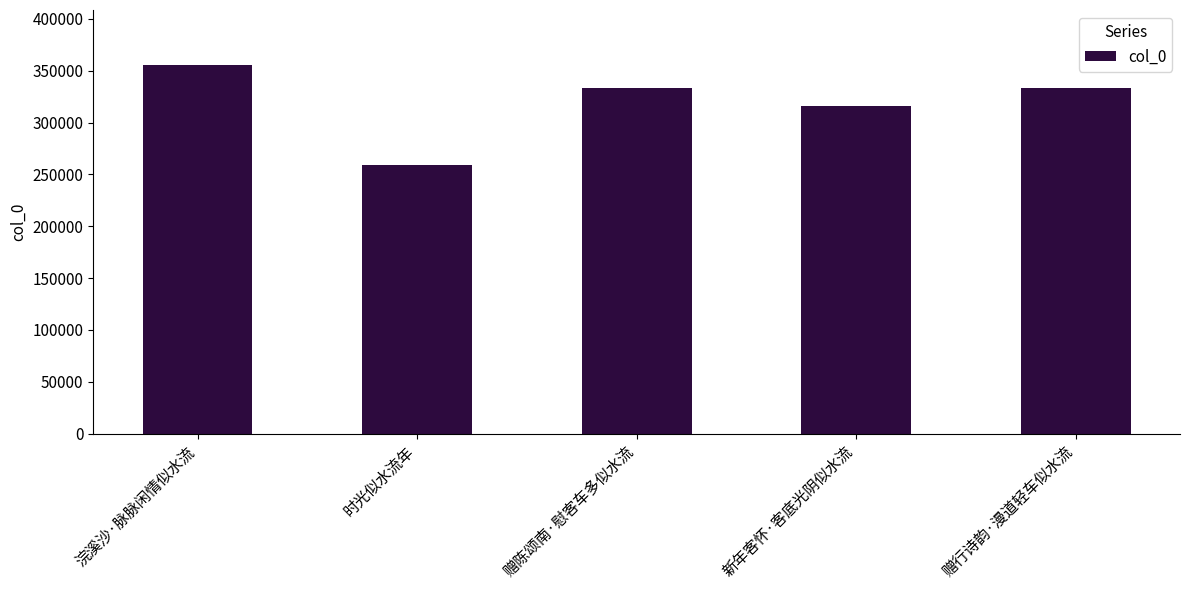

What is the difference between the maximum and minimum values?

96077